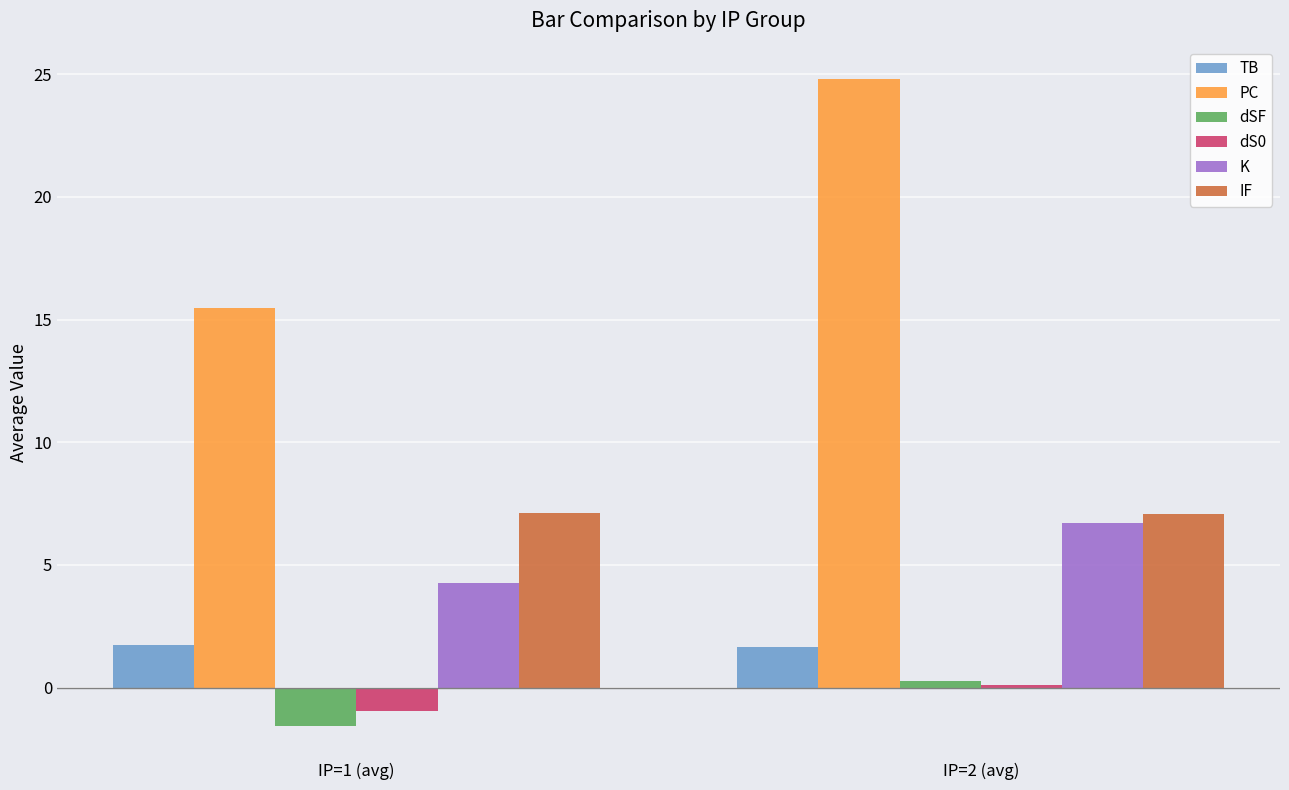

Is it true that dSF equals 0.3 at IP=2 (avg)?

True